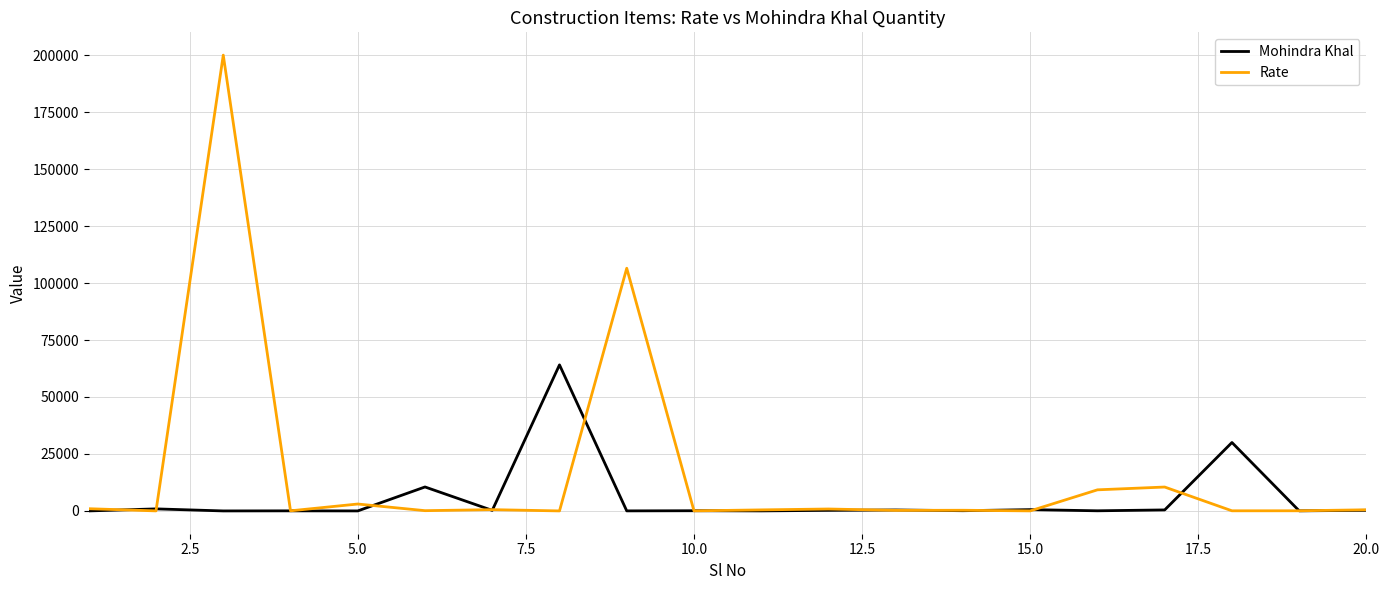

Which series has the largest total across all categories?

Rate